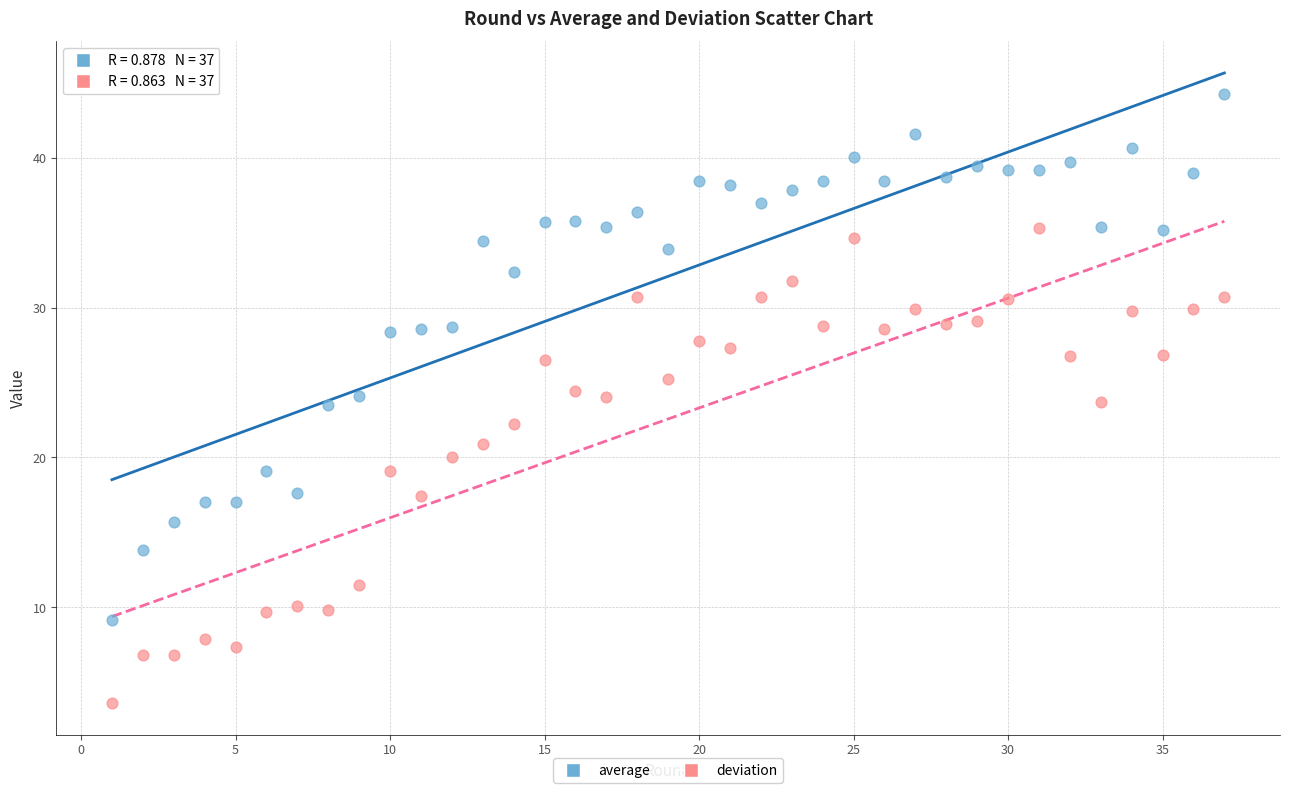

Across all data points, what is the range of Y values (max minus min)?

40.6